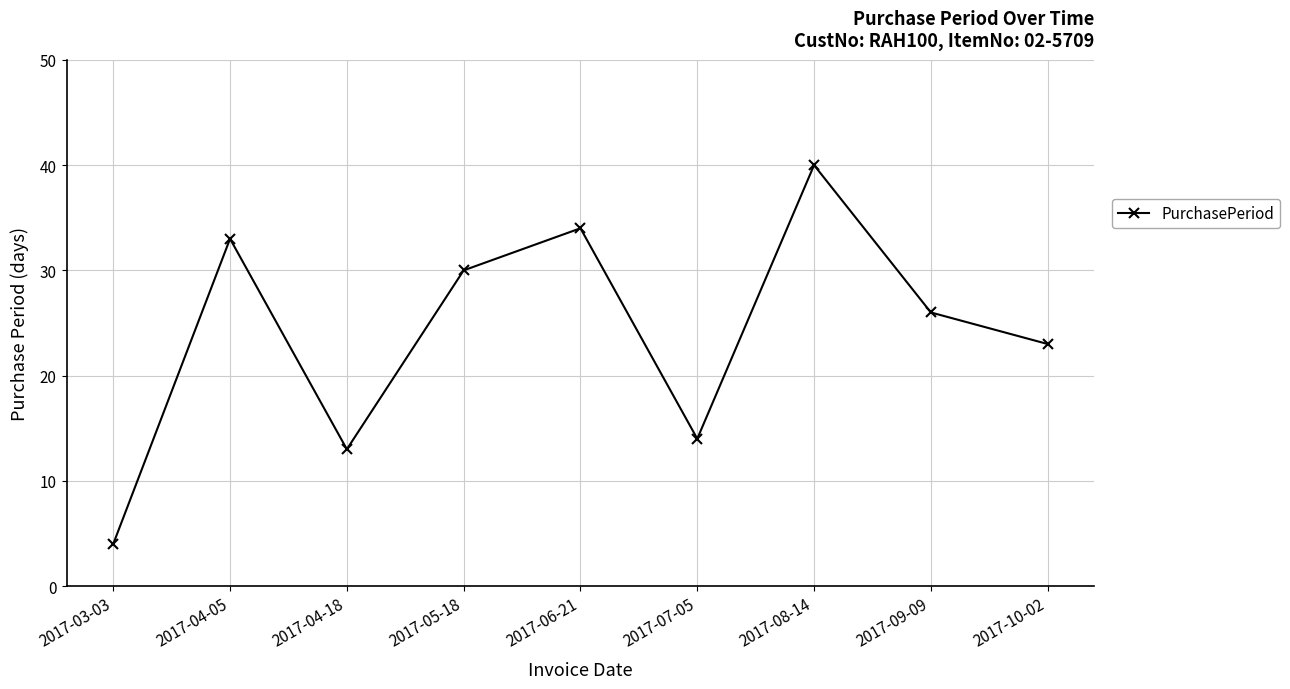

What is the maximum value shown in the chart?

40